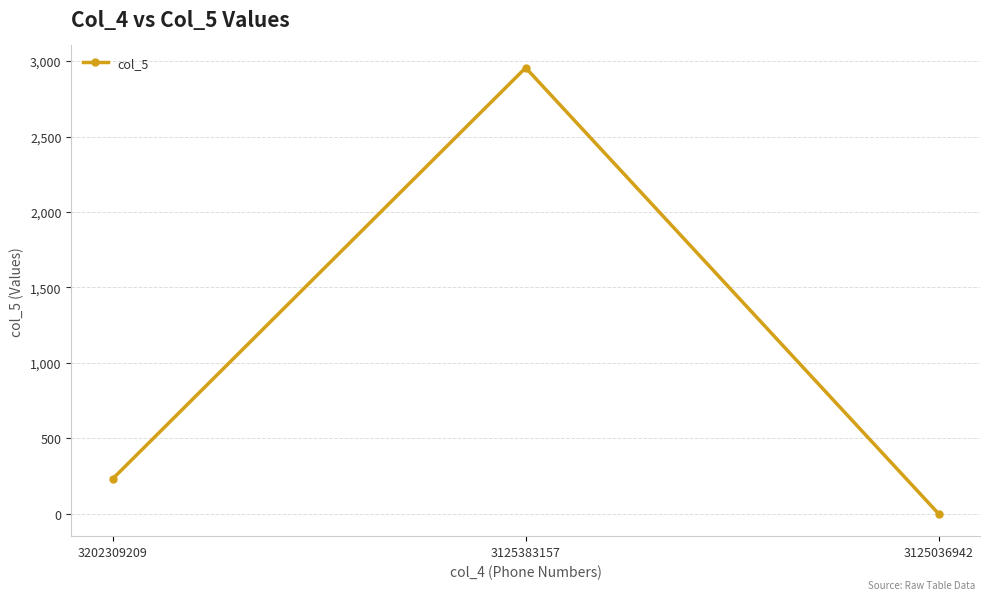

The chart shows a value of 232 at 3202309209. True or false?

True